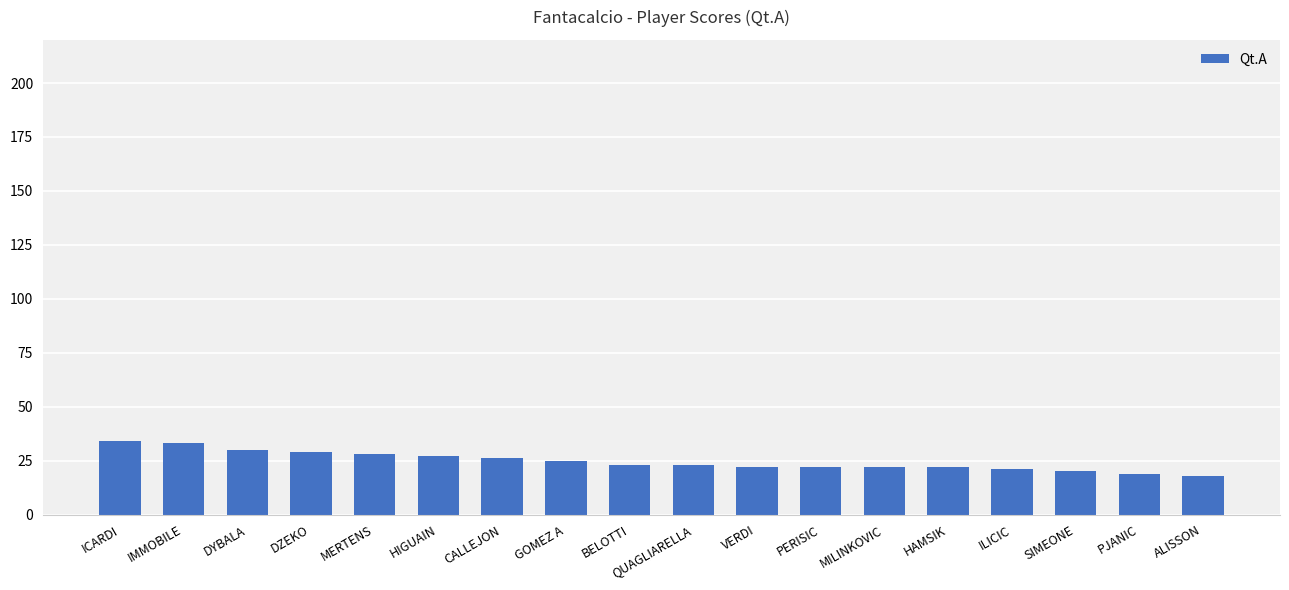

What is the maximum value shown in the chart?

34